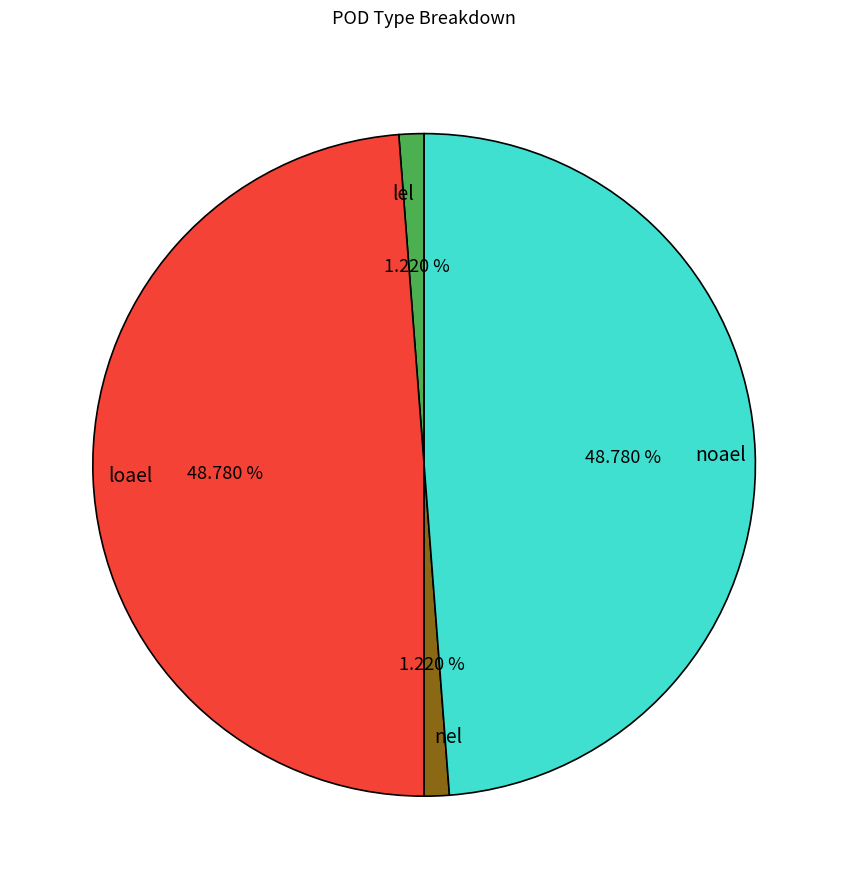

What is the total percentage of noael and loael?

97.6%